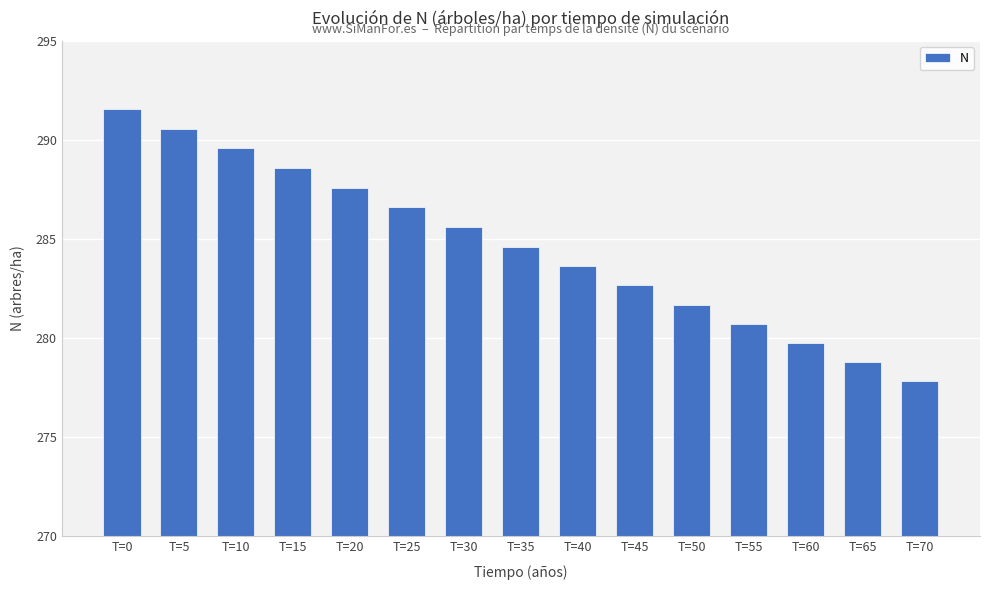

List the labels in order of value, largest first.

T=0, T=5, T=10, T=15, T=20, T=25, T=30, T=35, T=40, T=45, T=50, T=55, T=60, T=65, T=70